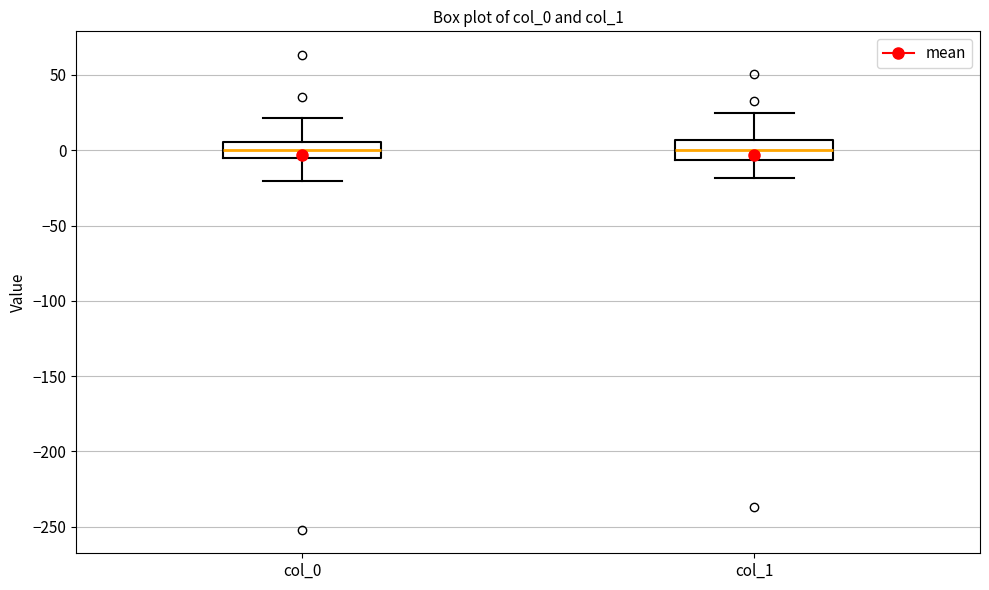

Where is the lower edge of the box for col_1 on the y-axis? The values are not printed on the chart, so give them approximately, as read against the axis.

-5